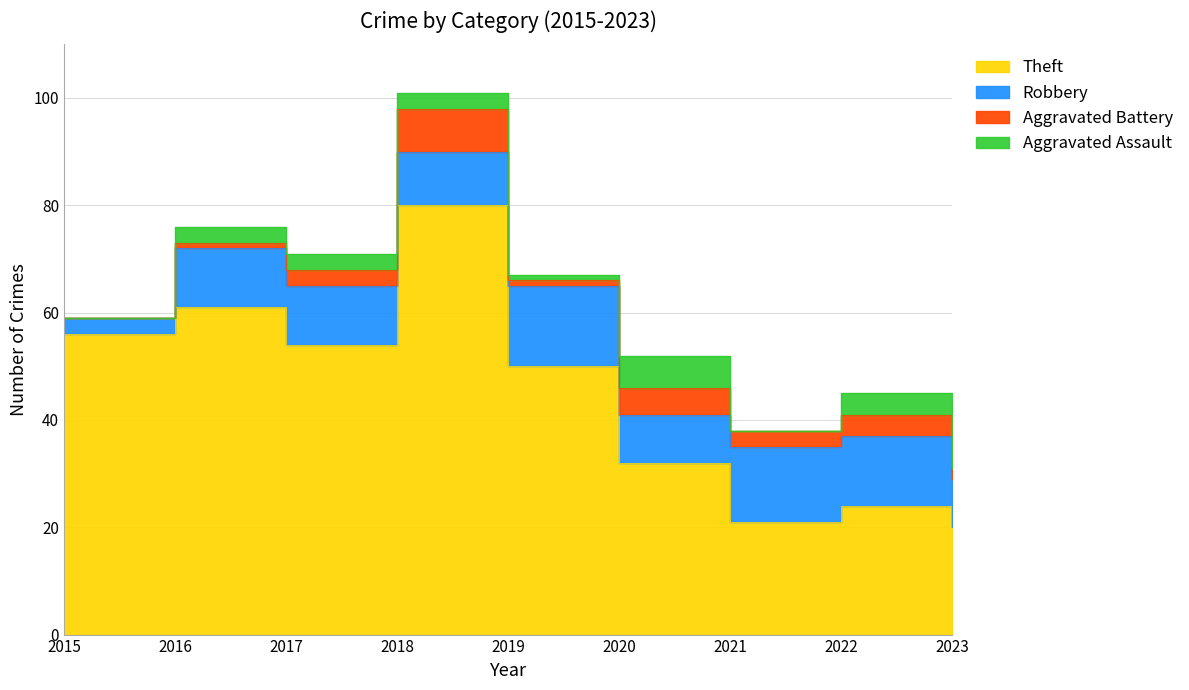

Reading left to right, transcribe all the data shown in this chart.

Theft: 56	61	54	80	50	32	21	24	20
Robbery: 3	11	11	10	15	9	14	13	9
Aggravated Battery: 0	1	3	8	1	5	3	4	2
Aggravated Assault: 0	3	3	3	1	6	0	4	0